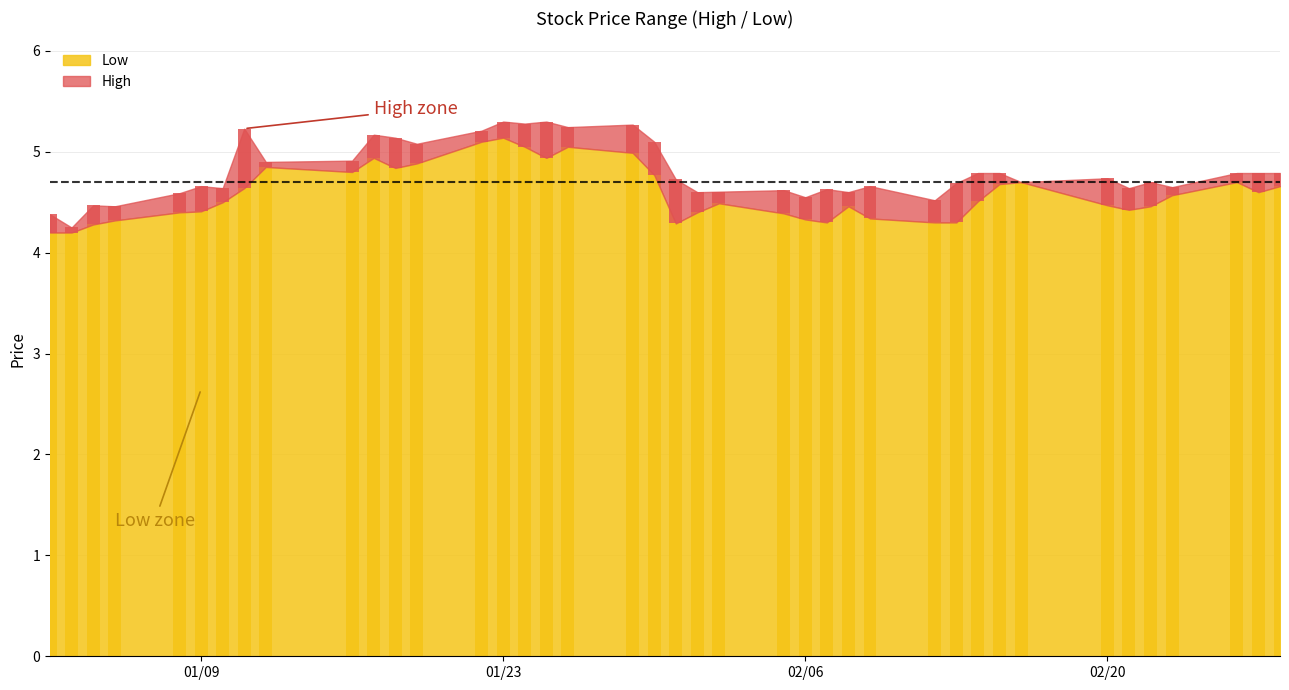

What is the change in value from 2018-01-26 to 2018-02-20?

-0.6